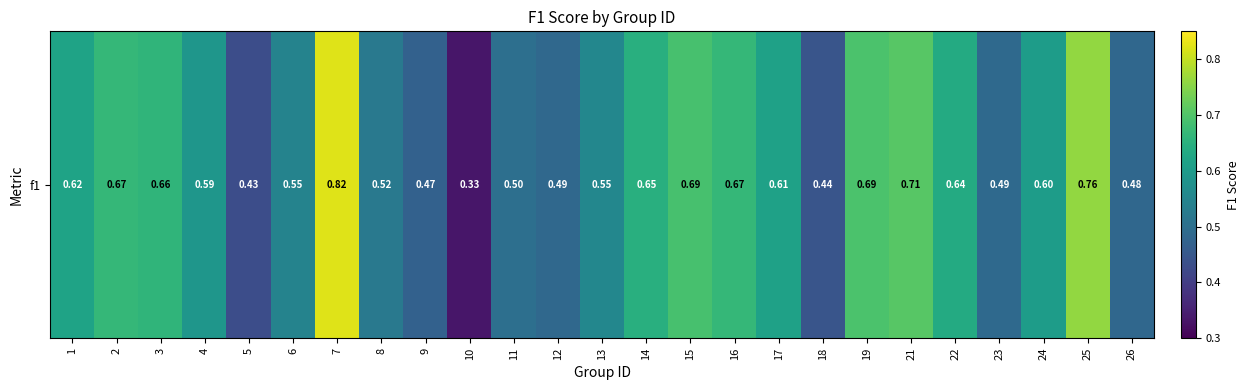

How many values are between 0 and 1?

25